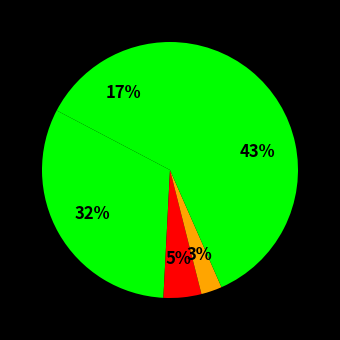

Count the number of slices in the pie.

5